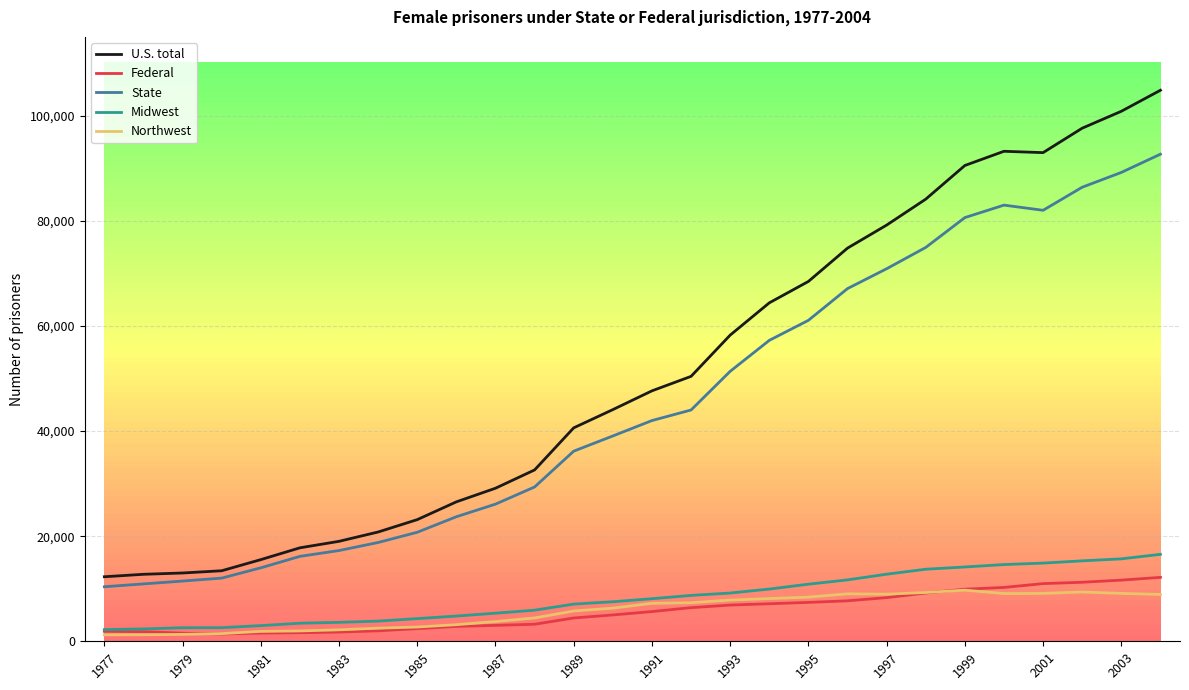

True or false: Northwest and State cross at least once.

False